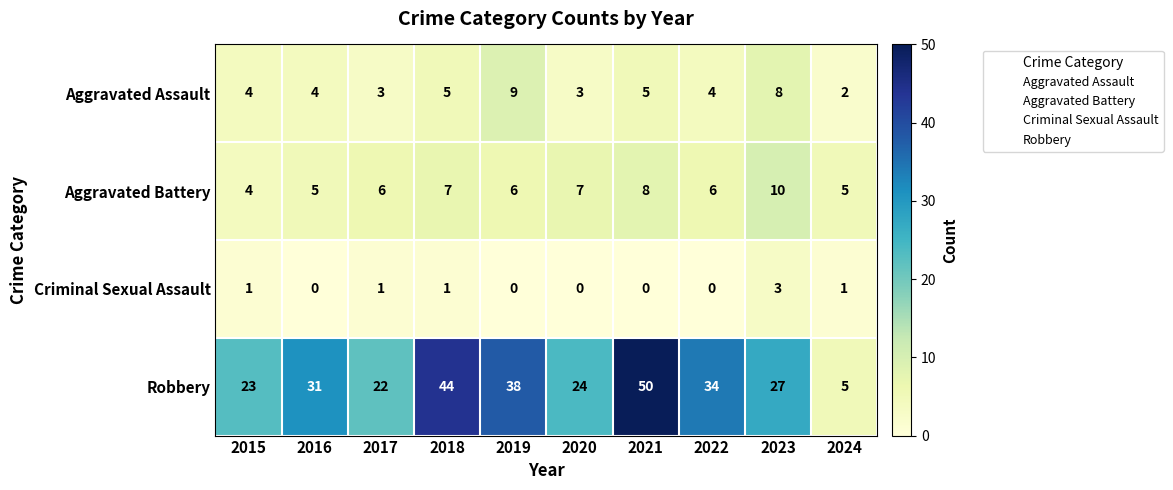

Which label corresponds to the largest value in the chart?

2021